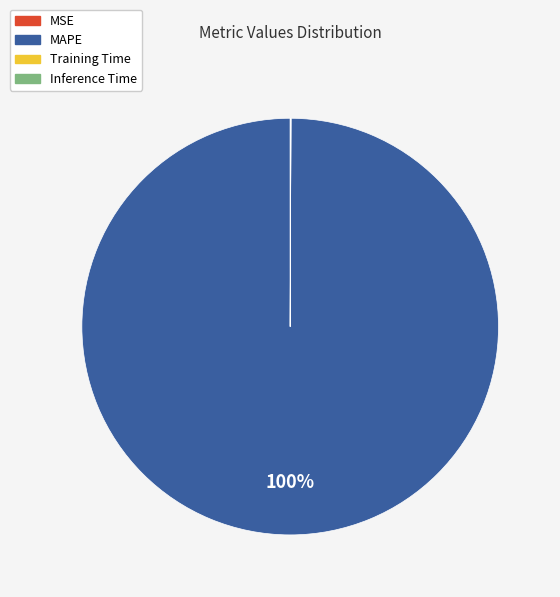

To the nearest percent, what is the average slice percentage?

25%